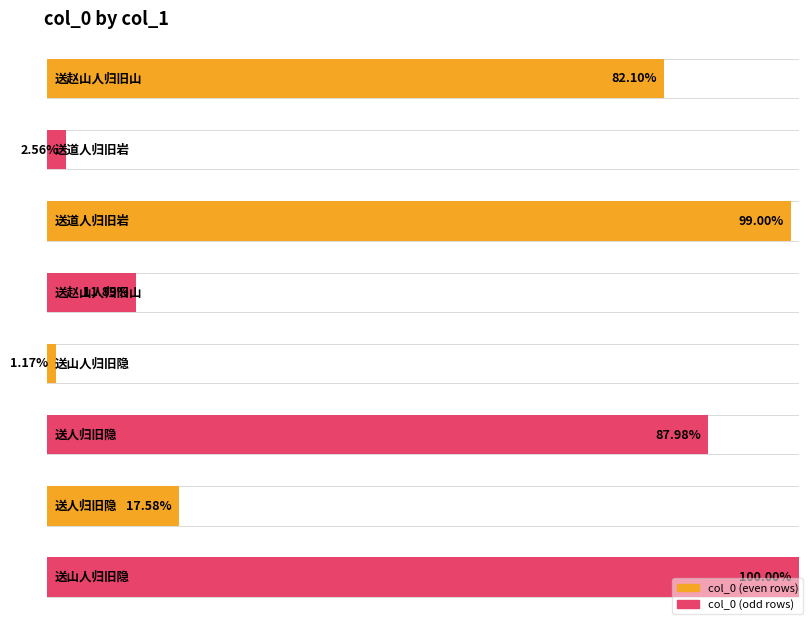

At which category does the chart reach its minimum across all series?

送山人归旧隐